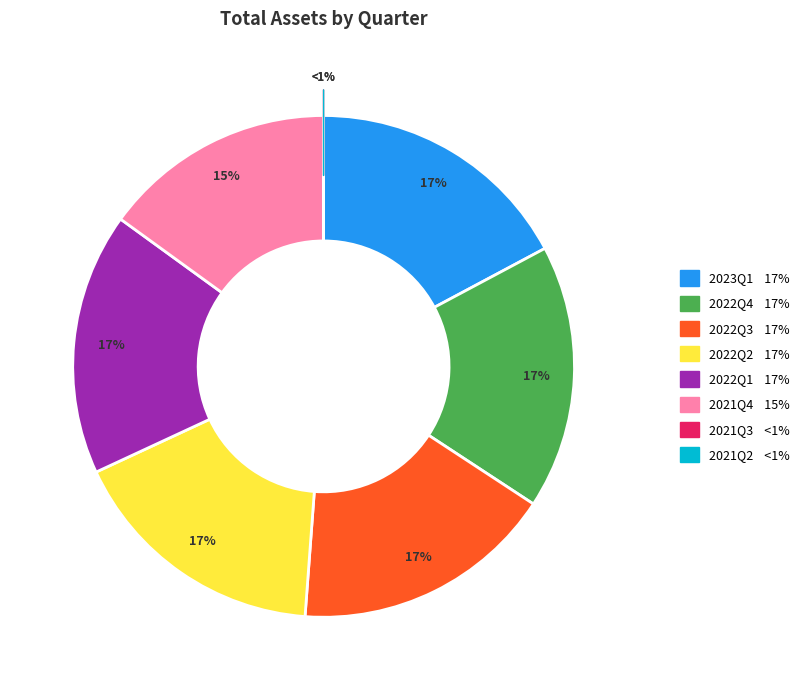

To the nearest percent, what is the average slice percentage?

12%